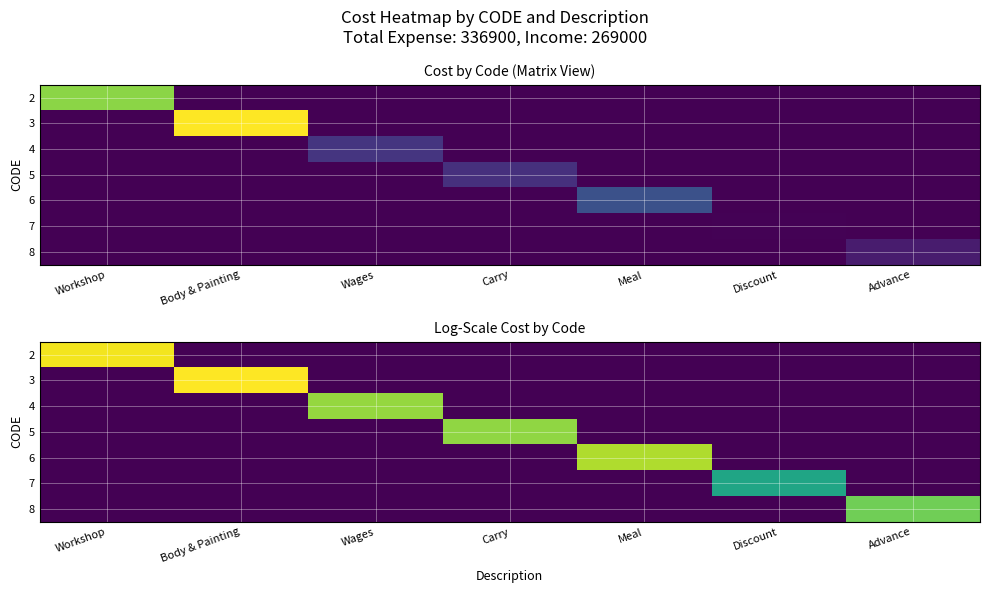

Is it true that 2 equals 7.2 at Advance?

False